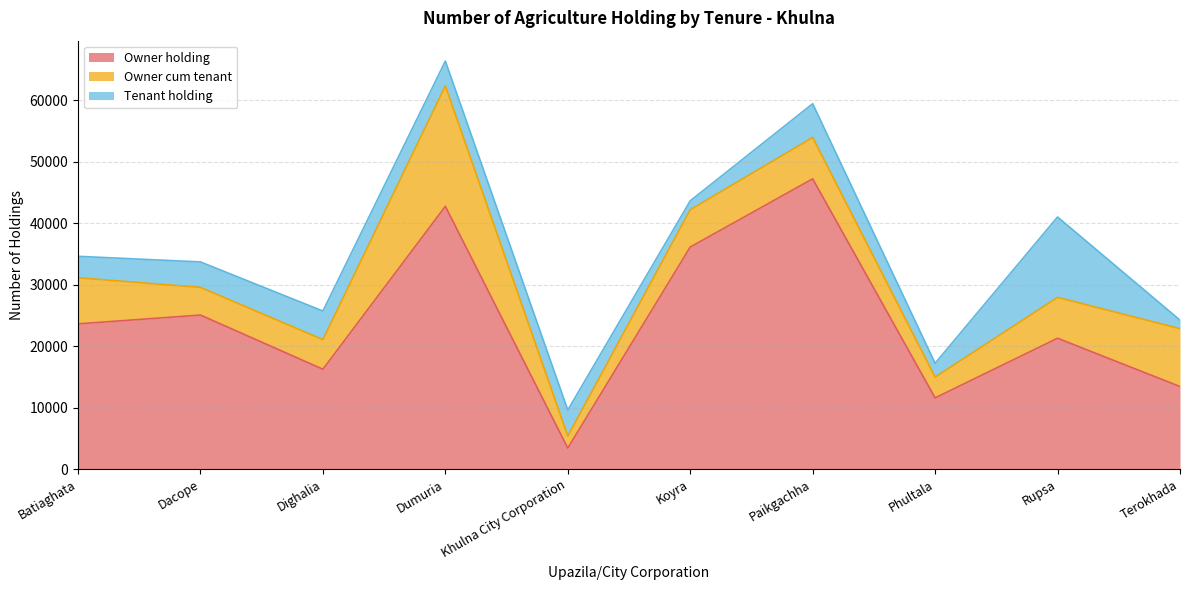

What is the label of the 10th point from the right?

Batiaghata